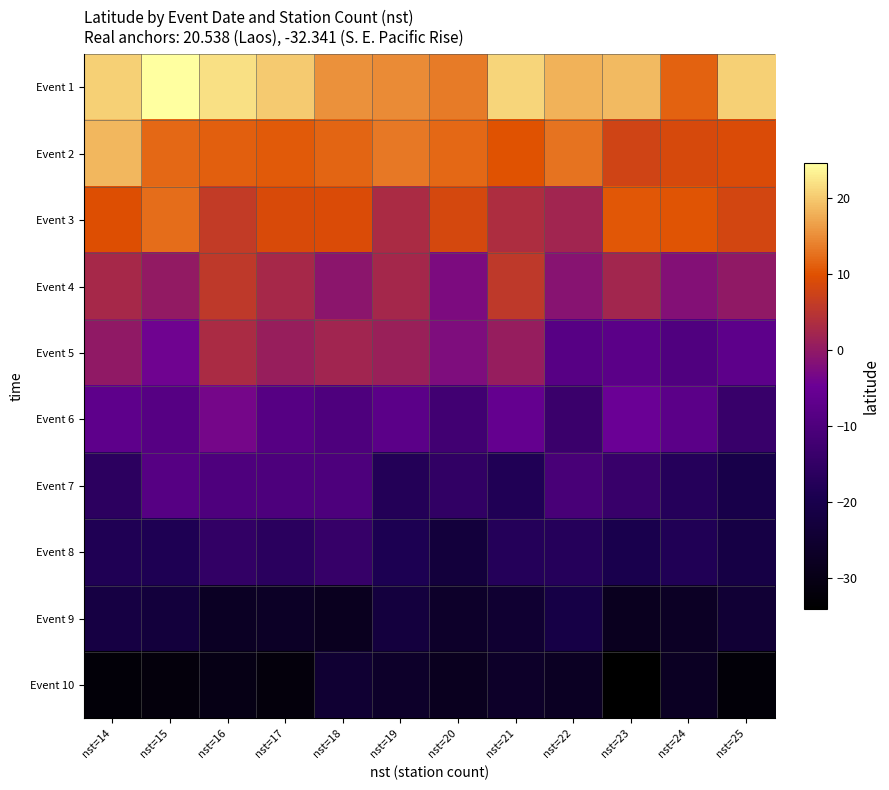

Rank the series by their maximum value, from highest to lowest.

Event 1, Event 2, Event 3, Event 4, Event 5, Event 6, Event 7, Event 8, Event 9, Event 10